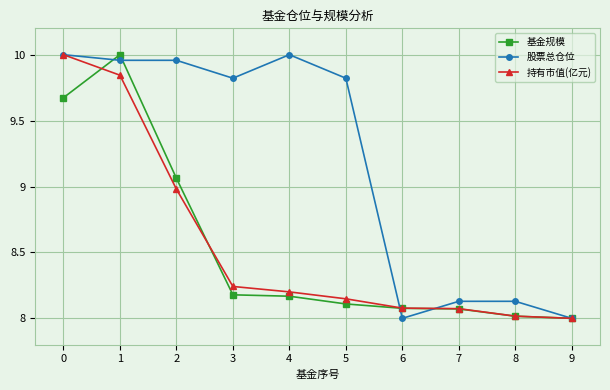

How many lines are shown in the chart?

3